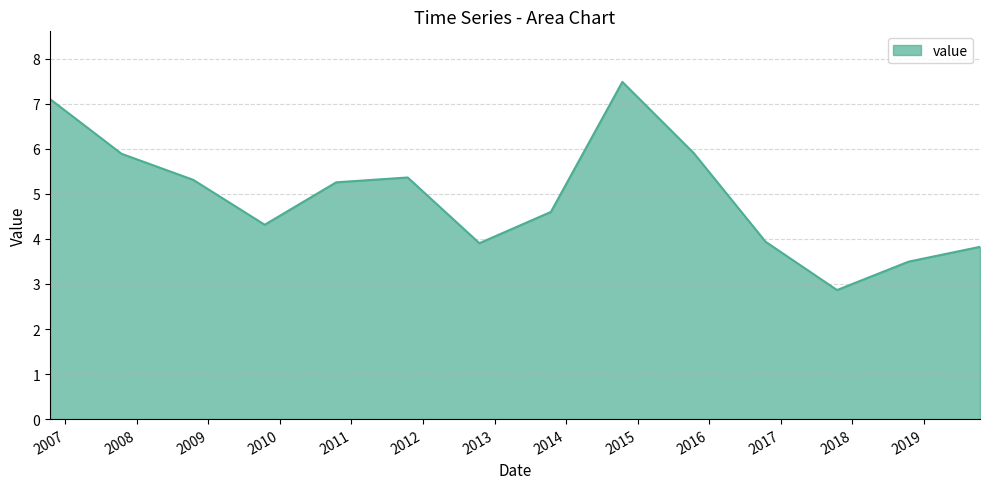

What is the greatest value displayed?

7.5